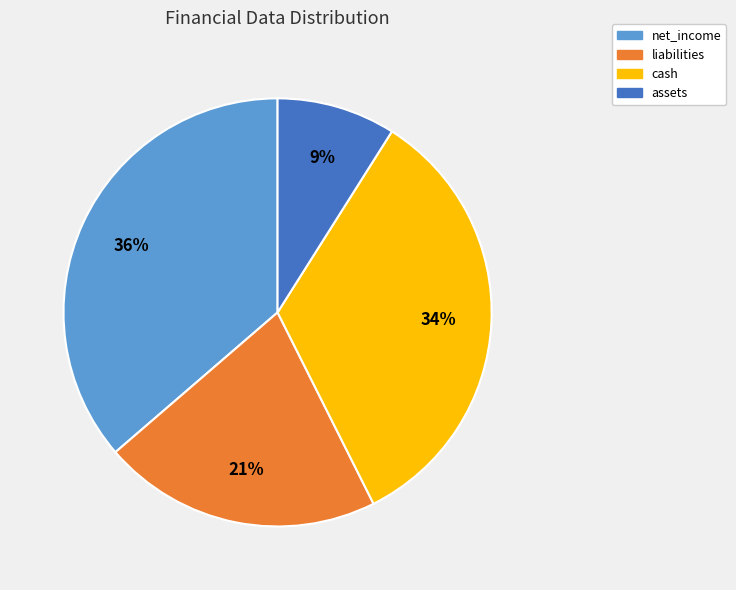

Which slice is the smallest?

assets